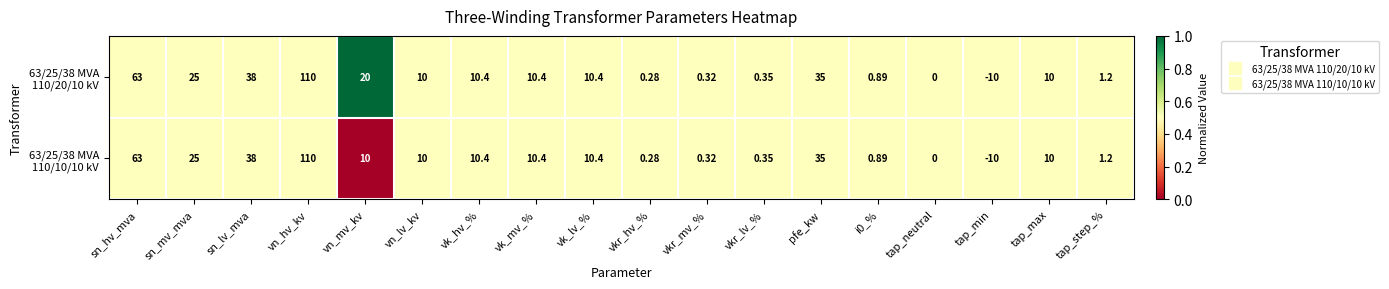

At which category is the sum across all series the highest?

vn_hv_kv